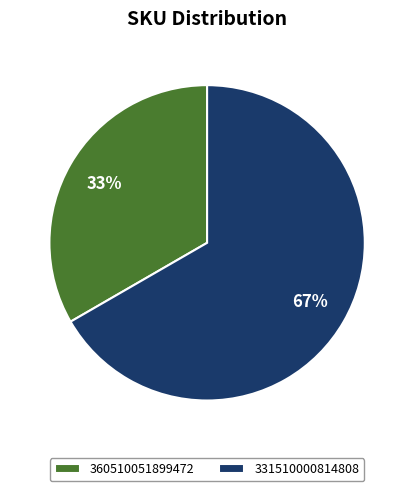

Count the number of slices in the pie.

2